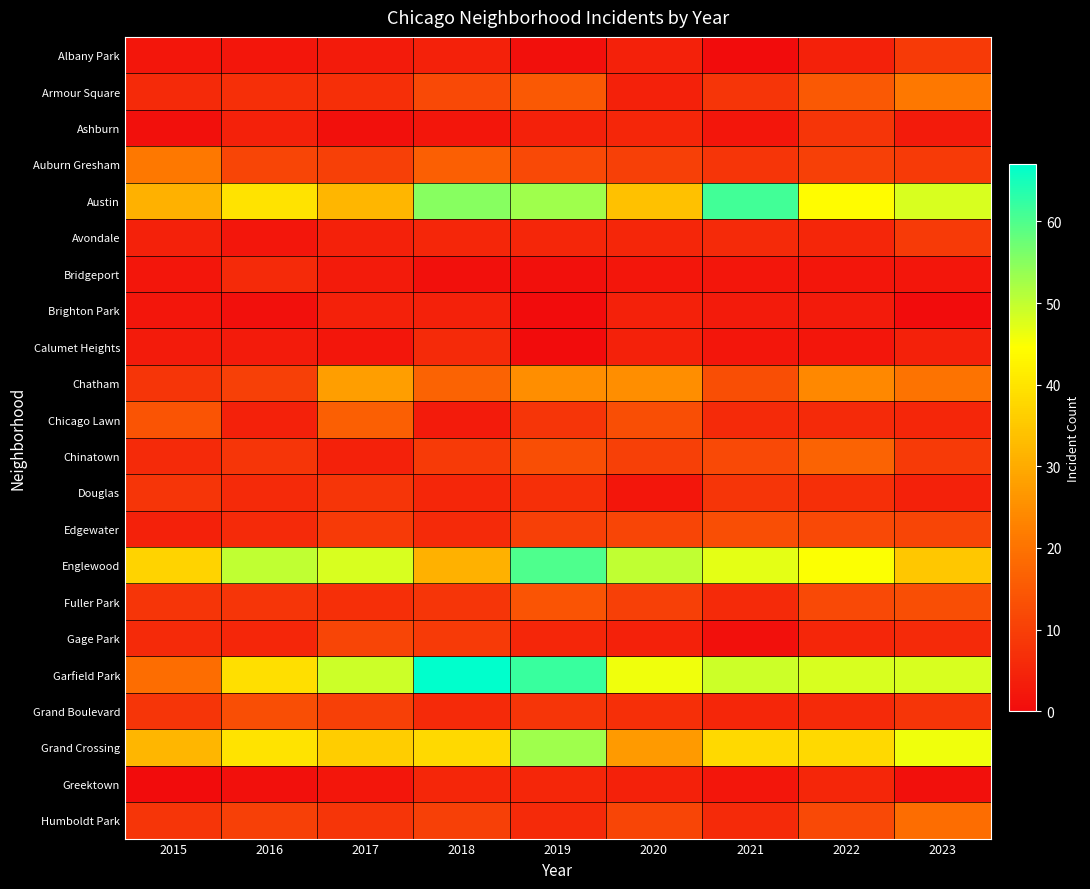

Reading left to right, transcribe all the data shown in this chart.

Albany Park: 2015=2	2016=2	2017=3	2018=4	2019=1	2020=4	2021=0	2022=4	2023=9
Armour Square: 2015=6	2016=7	2017=7	2018=12	2019=15	2020=4	2021=8	2022=15	2023=21
Ashburn: 2015=1	2016=4	2017=1	2018=2	2019=4	2020=5	2021=2	2022=8	2023=3
Auburn Gresham: 2015=21	2016=11	2017=10	2018=16	2019=12	2020=10	2021=8	2022=10	2023=9
Austin: 2015=31	2016=40	2017=32	2018=55	2019=53	2020=34	2021=61	2022=44	2023=48
Avondale: 2015=4	2016=2	2017=4	2018=5	2019=5	2020=5	2021=6	2022=5	2023=9
Bridgeport: 2015=2	2016=6	2017=3	2018=1	2019=1	2020=2	2021=2	2022=2	2023=2
Brighton Park: 2015=2	2016=1	2017=4	2018=4	2019=0	2020=4	2021=3	2022=3	2023=0
Calumet Heights: 2015=3	2016=3	2017=2	2018=6	2019=0	2020=4	2021=2	2022=2	2023=4
Chatham: 2015=8	2016=10	2017=28	2018=17	2019=25	2020=25	2021=13	2022=24	2023=20
Chicago Lawn: 2015=14	2016=4	2017=16	2018=3	2019=8	2020=13	2021=6	2022=6	2023=5
Chinatown: 2015=6	2016=8	2017=4	2018=9	2019=13	2020=10	2021=12	2022=17	2023=9
Douglas: 2015=8	2016=6	2017=8	2018=5	2019=7	2020=2	2021=8	2022=7	2023=4
Edgewater: 2015=4	2016=6	2017=9	2018=6	2019=10	2020=11	2021=13	2022=12	2023=11
Englewood: 2015=37	2016=50	2017=48	2018=31	2019=60	2020=50	2021=47	2022=45	2023=35
Fuller Park: 2015=8	2016=8	2017=7	2018=8	2019=14	2020=10	2021=6	2022=12	2023=13
Gage Park: 2015=6	2016=5	2017=11	2018=9	2019=5	2020=4	2021=1	2022=5	2023=6
Garfield Park: 2015=19	2016=39	2017=49	2018=67	2019=62	2020=46	2021=49	2022=48	2023=48
Grand Boulevard: 2015=8	2016=13	2017=10	2018=6	2019=8	2020=7	2021=5	2022=6	2023=8
Grand Crossing: 2015=32	2016=40	2017=36	2018=38	2019=53	2020=27	2021=38	2022=38	2023=46
Greektown: 2015=0	2016=1	2017=2	2018=5	2019=5	2020=4	2021=2	2022=5	2023=1
Humboldt Park: 2015=8	2016=10	2017=8	2018=10	2019=6	2020=11	2021=6	2022=12	2023=19